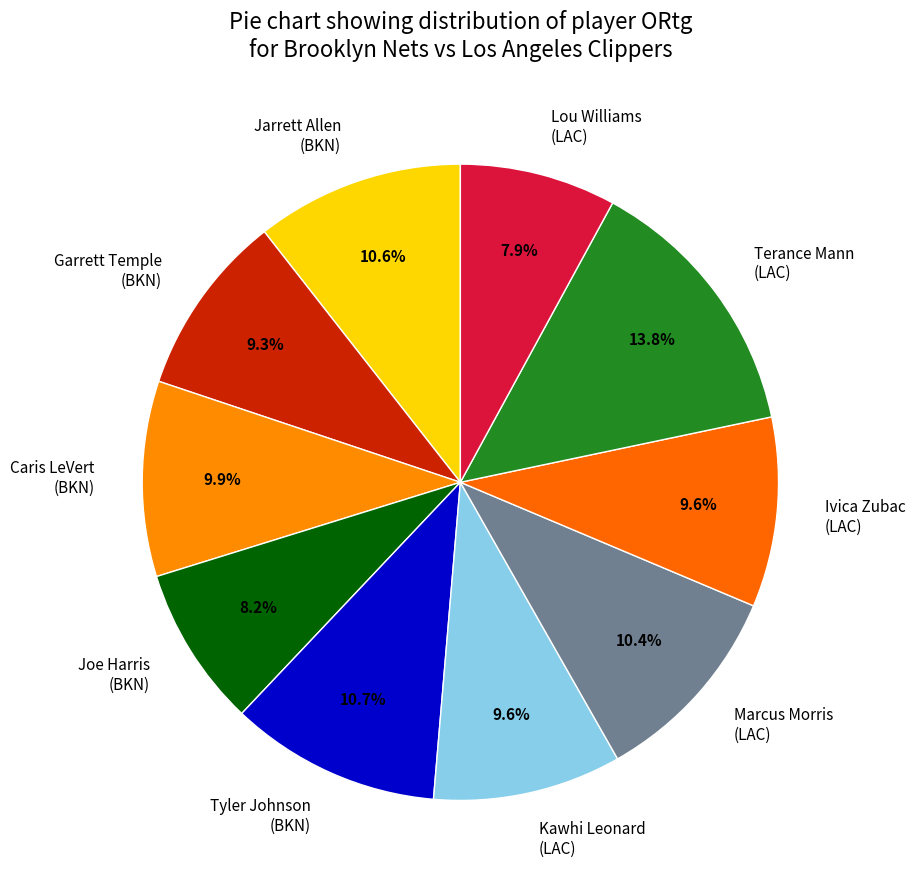

Is there any slice that represents more than half of the pie?

No